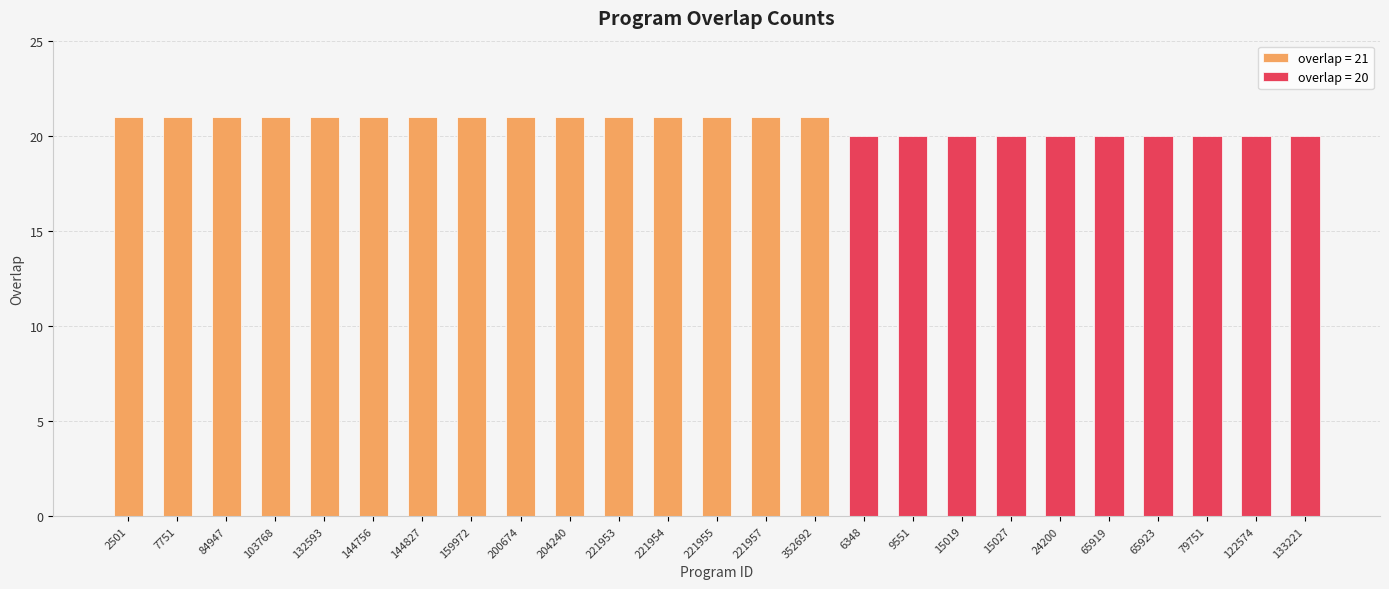

List the labels in order of value, largest first.

2501, 7751, 84947, 103768, 132593, 144756, 144827, 159972, 200674, 204240, 221953, 221954, 221955, 221957, 352692, 6348, 9551, 15019, 15027, 24200, 65919, 65923, 79751, 122574, 133221